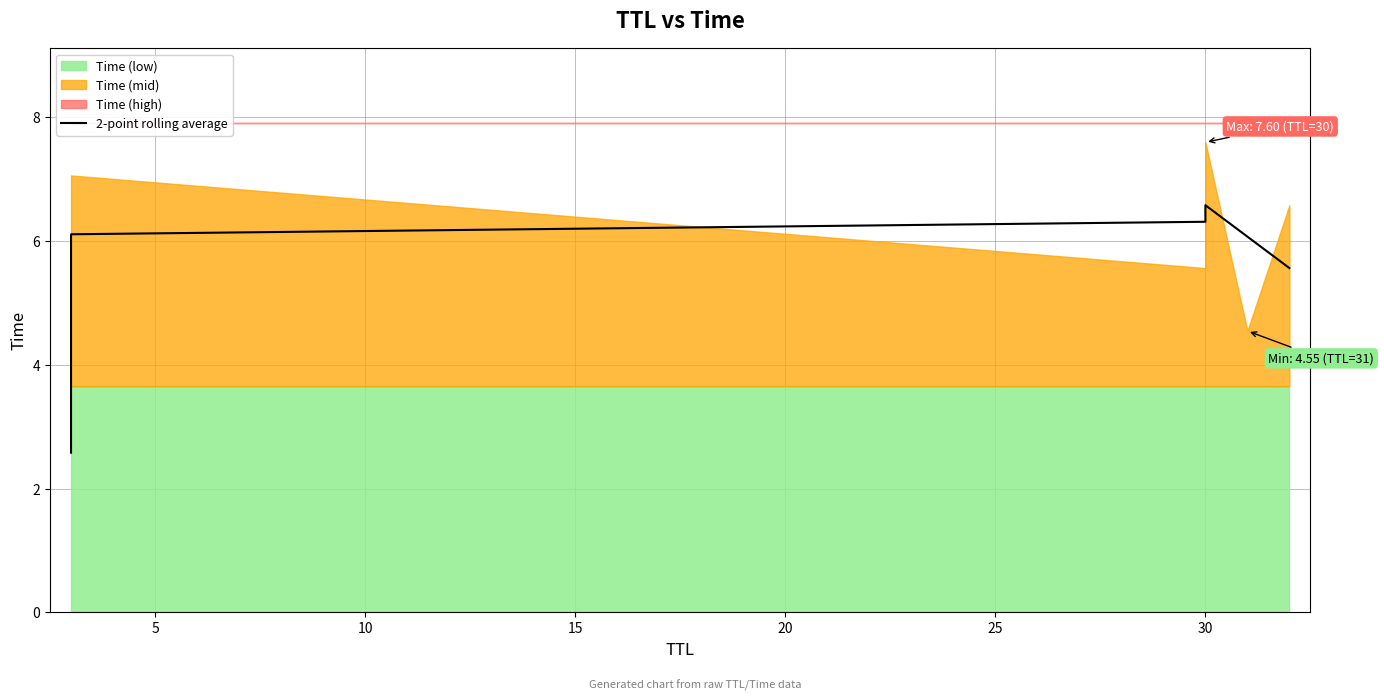

What is the sum of all values?

33.2